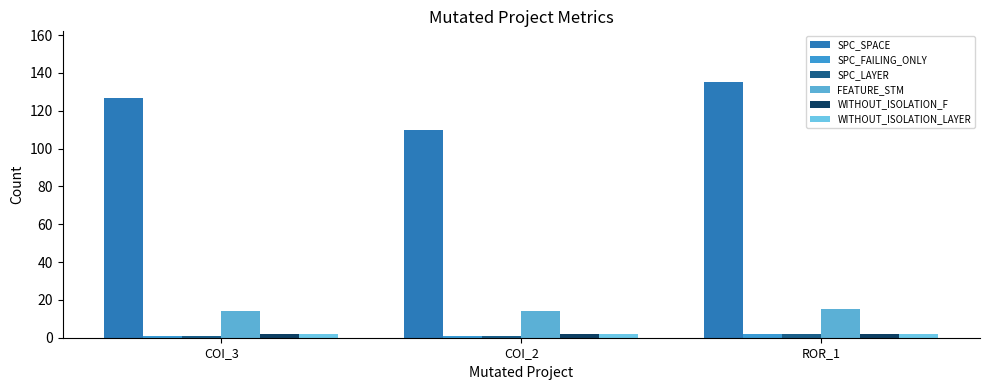

What is the label of the 3rd bar from the right?

COI_3